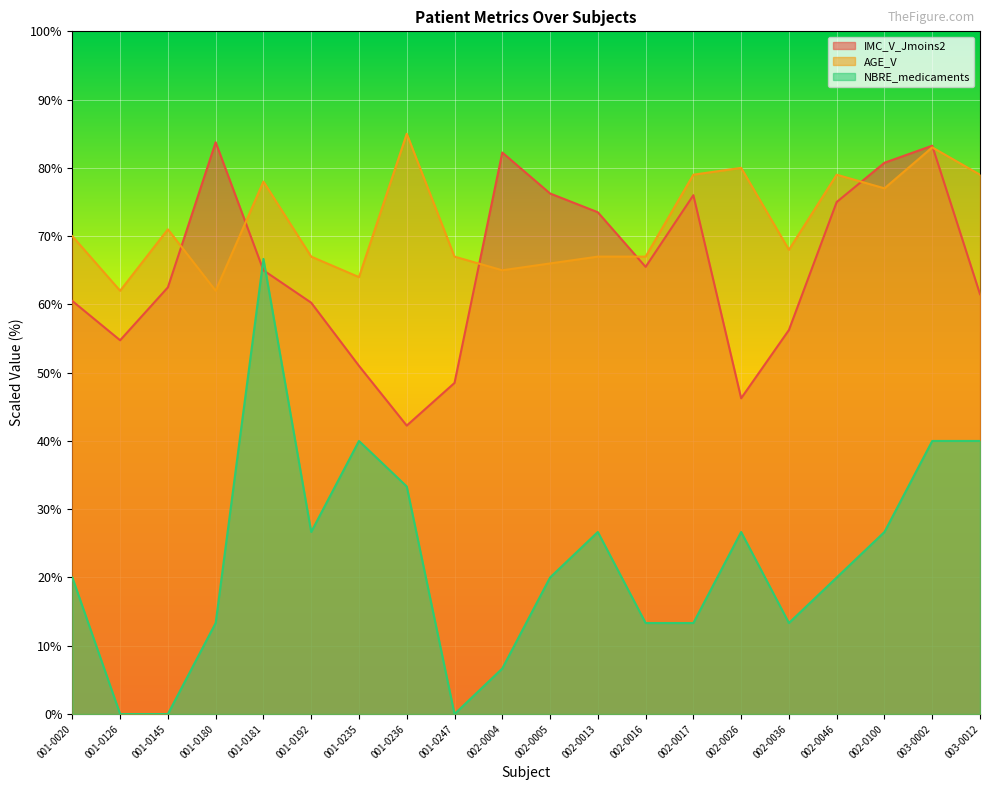

What is the approximate value of AGE_V at 002-0026?

80.0